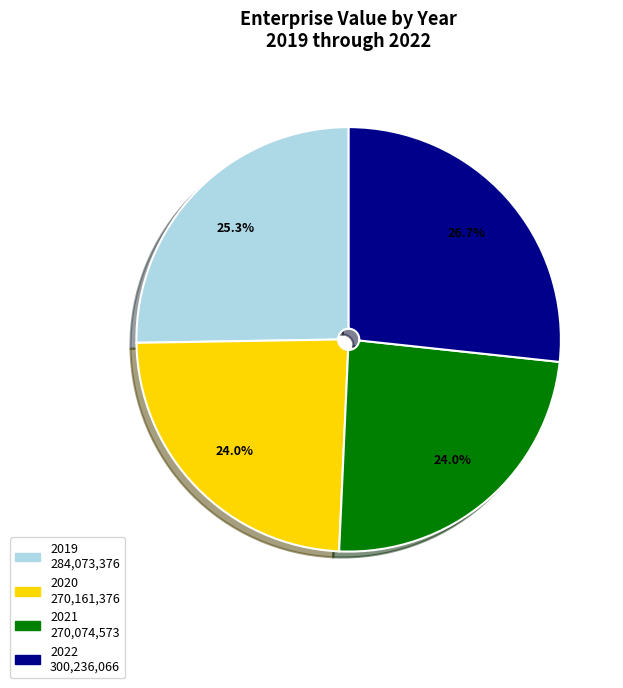

Which has a higher value, 2019 or 2022?

2022